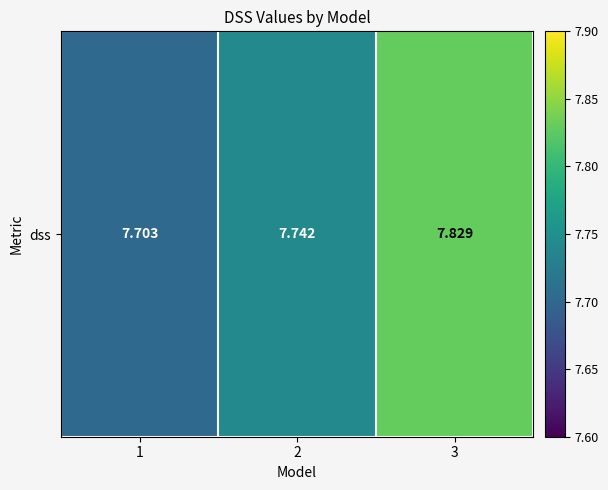

What is the difference between the maximum and minimum values?

0.1